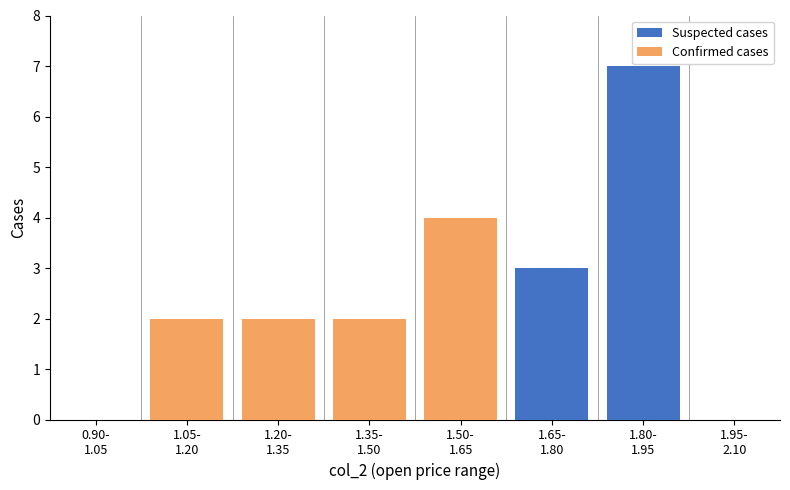

What is the maximum value for Confirmed cases?

4